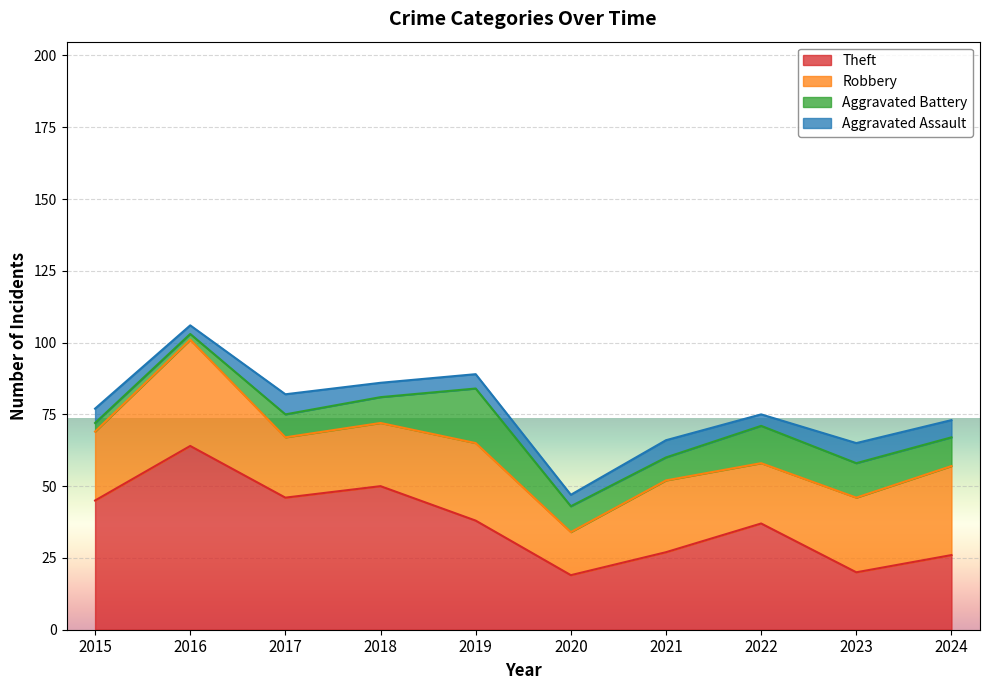

The Aggravated Battery series shows 8 at 2019. True or false?

False